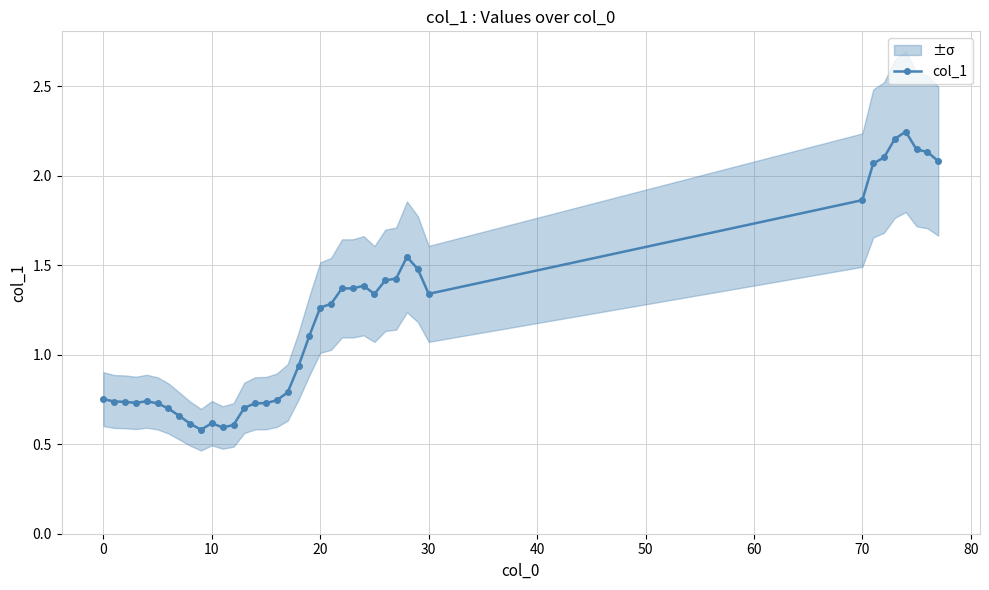

What is the maximum value shown in the chart?

2.2